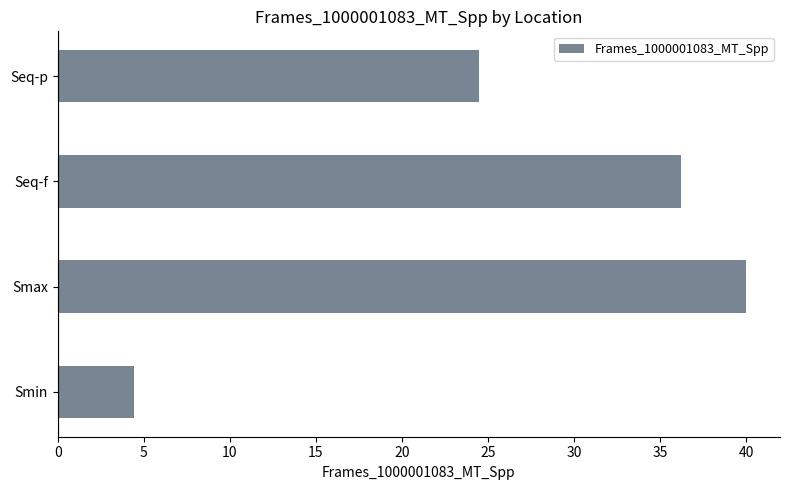

What is the ratio of the value at Seq-f to the value at Smin?

8.2